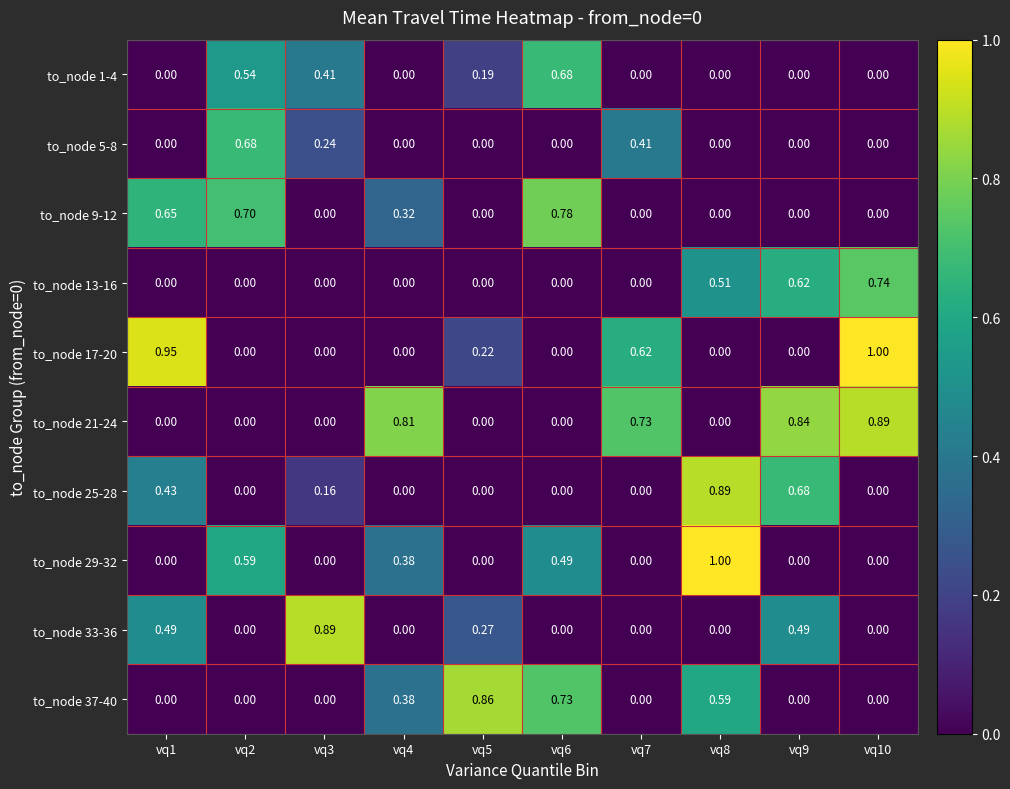

Reading right to left, what are all the values shown in this chart?

to_node 1-4: vq10=0.0	vq9=0.0	vq8=0.0	vq7=0.0	vq6=0.7	vq5=0.2	vq4=0.0	vq3=0.4	vq2=0.5	vq1=0.0
to_node 5-8: vq10=0.0	vq9=0.0	vq8=0.0	vq7=0.4	vq6=0.0	vq5=0.0	vq4=0.0	vq3=0.2	vq2=0.7	vq1=0.0
to_node 9-12: vq10=0.0	vq9=0.0	vq8=0.0	vq7=0.0	vq6=0.8	vq5=0.0	vq4=0.3	vq3=0.0	vq2=0.7	vq1=0.7
to_node 13-16: vq10=0.7	vq9=0.6	vq8=0.5	vq7=0.0	vq6=0.0	vq5=0.0	vq4=0.0	vq3=0.0	vq2=0.0	vq1=0.0
to_node 17-20: vq10=1.0	vq9=0.0	vq8=0.0	vq7=0.6	vq6=0.0	vq5=0.2	vq4=0.0	vq3=0.0	vq2=0.0	vq1=0.9
to_node 21-24: vq10=0.9	vq9=0.8	vq8=0.0	vq7=0.7	vq6=0.0	vq5=0.0	vq4=0.8	vq3=0.0	vq2=0.0	vq1=0.0
to_node 25-28: vq10=0.0	vq9=0.7	vq8=0.9	vq7=0.0	vq6=0.0	vq5=0.0	vq4=0.0	vq3=0.2	vq2=0.0	vq1=0.4
to_node 29-32: vq10=0.0	vq9=0.0	vq8=1.0	vq7=0.0	vq6=0.5	vq5=0.0	vq4=0.4	vq3=0.0	vq2=0.6	vq1=0.0
to_node 33-36: vq10=0.0	vq9=0.5	vq8=0.0	vq7=0.0	vq6=0.0	vq5=0.3	vq4=0.0	vq3=0.9	vq2=0.0	vq1=0.5
to_node 37-40: vq10=0.0	vq9=0.0	vq8=0.6	vq7=0.0	vq6=0.7	vq5=0.9	vq4=0.4	vq3=0.0	vq2=0.0	vq1=0.0